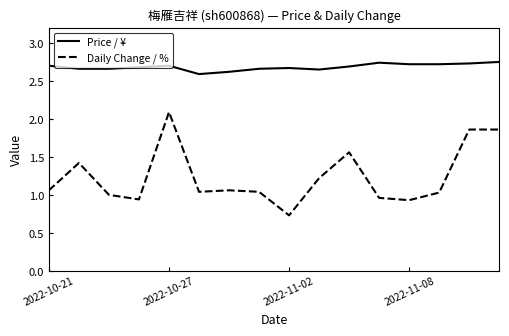

What is the minimum value for Daily Change / %?

0.7